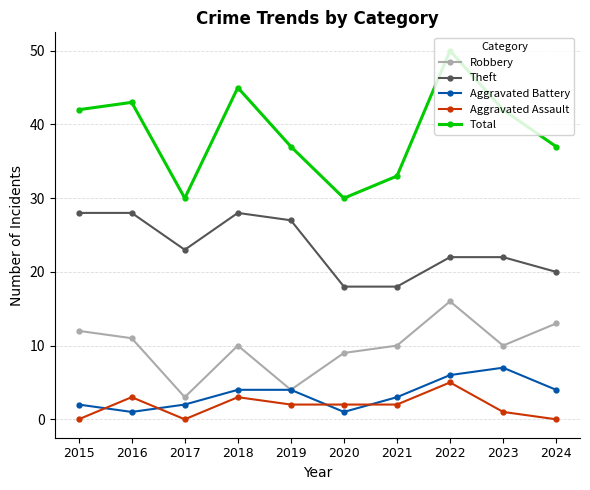

What is the value of the Aggravated Battery point at the 4th from the left?

4